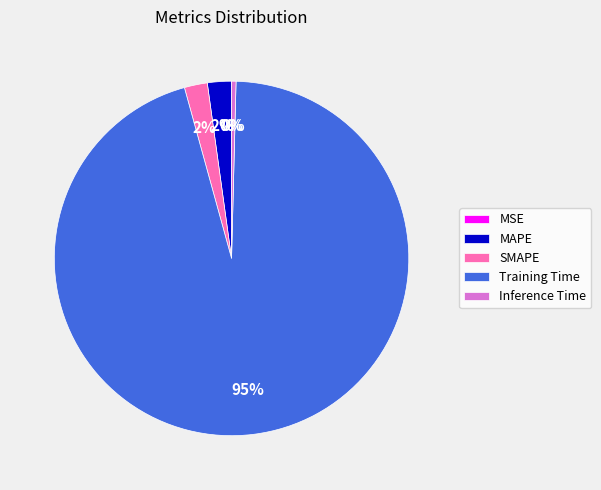

Which category accounts for the majority?

Training Time